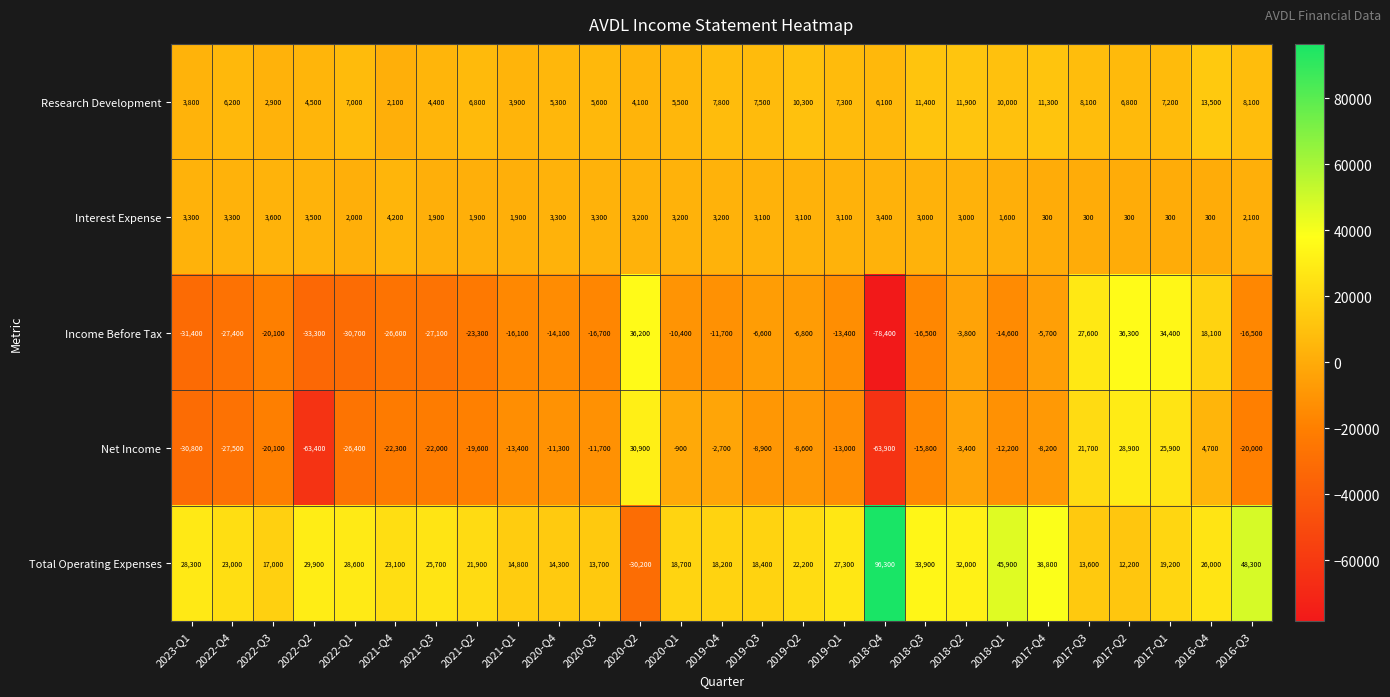

At 2017-Q3, list the series in order from largest to smallest.

Income Before Tax, Net Income, Total Operating Expenses, Research Development, Interest Expense